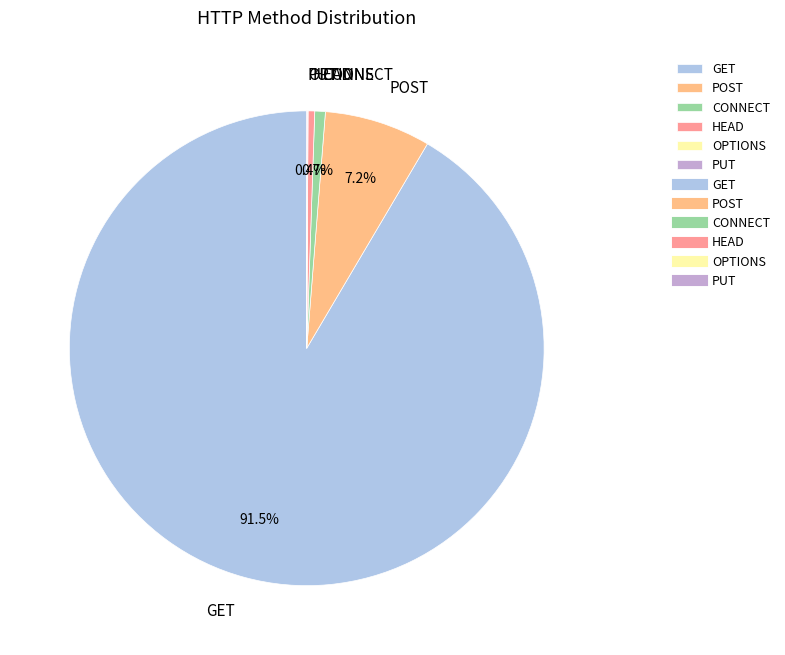

Combined, do POST and HEAD account for over 50%?

No